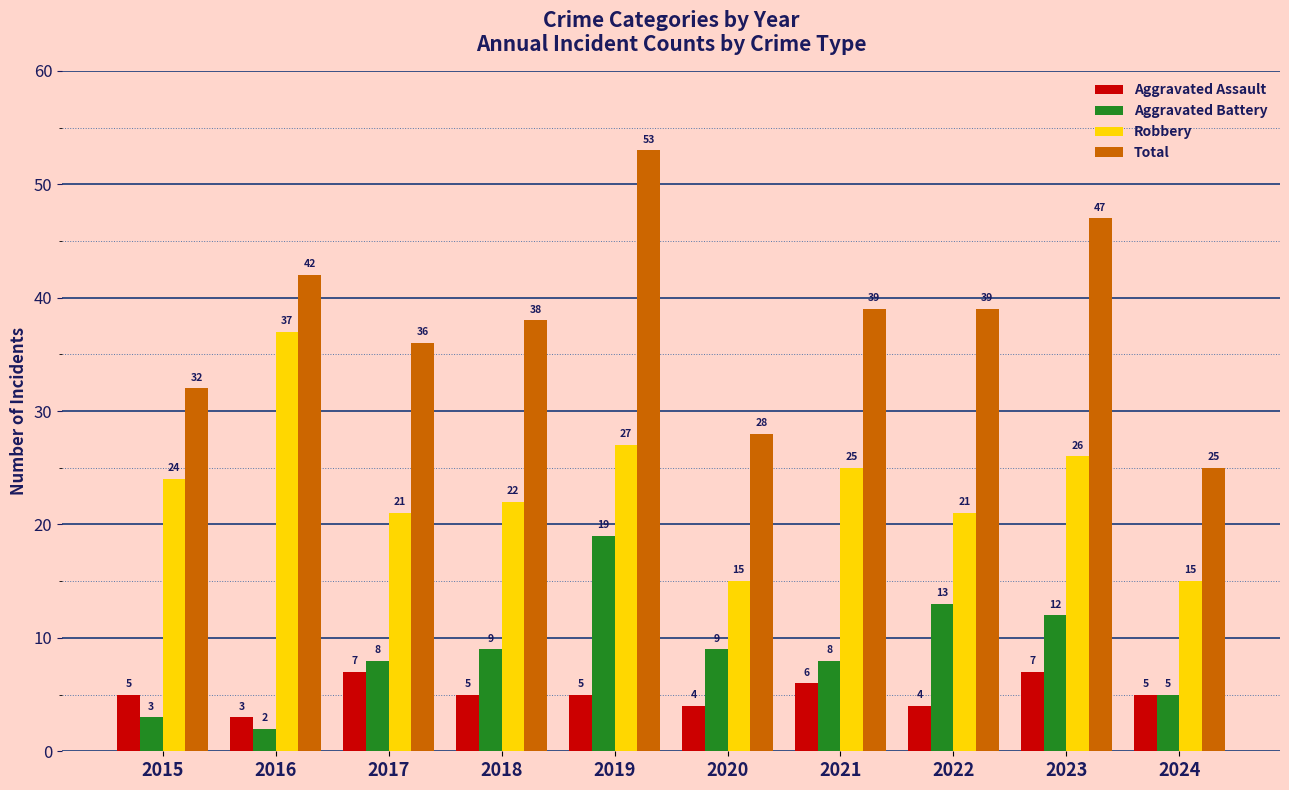

Which series has the largest total across all categories?

Total